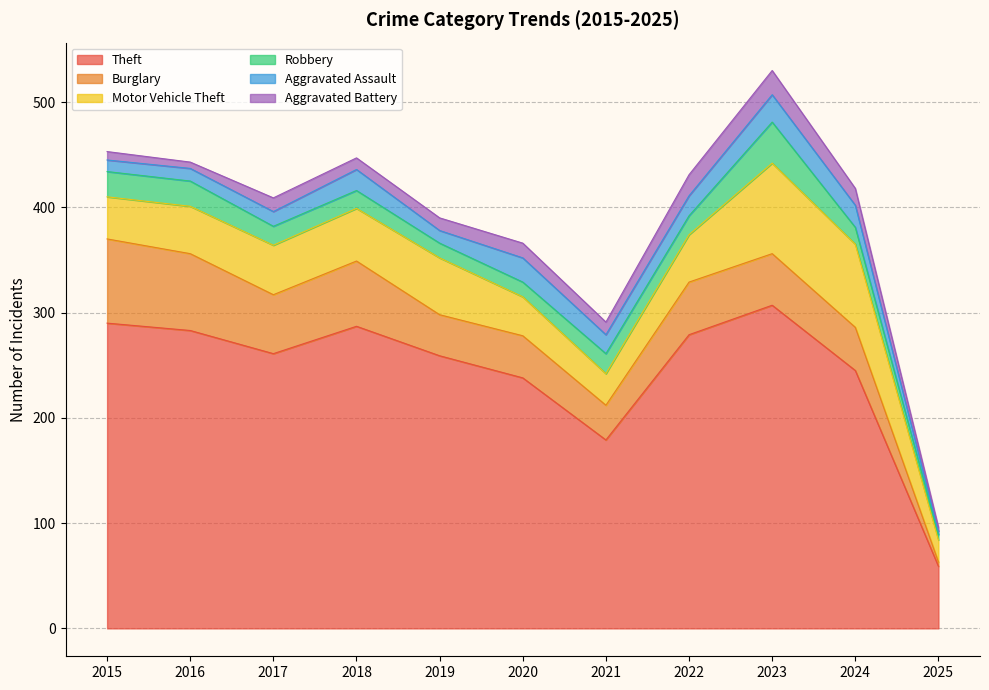

What is the difference between the maximum and minimum values in the Burglary series?

76